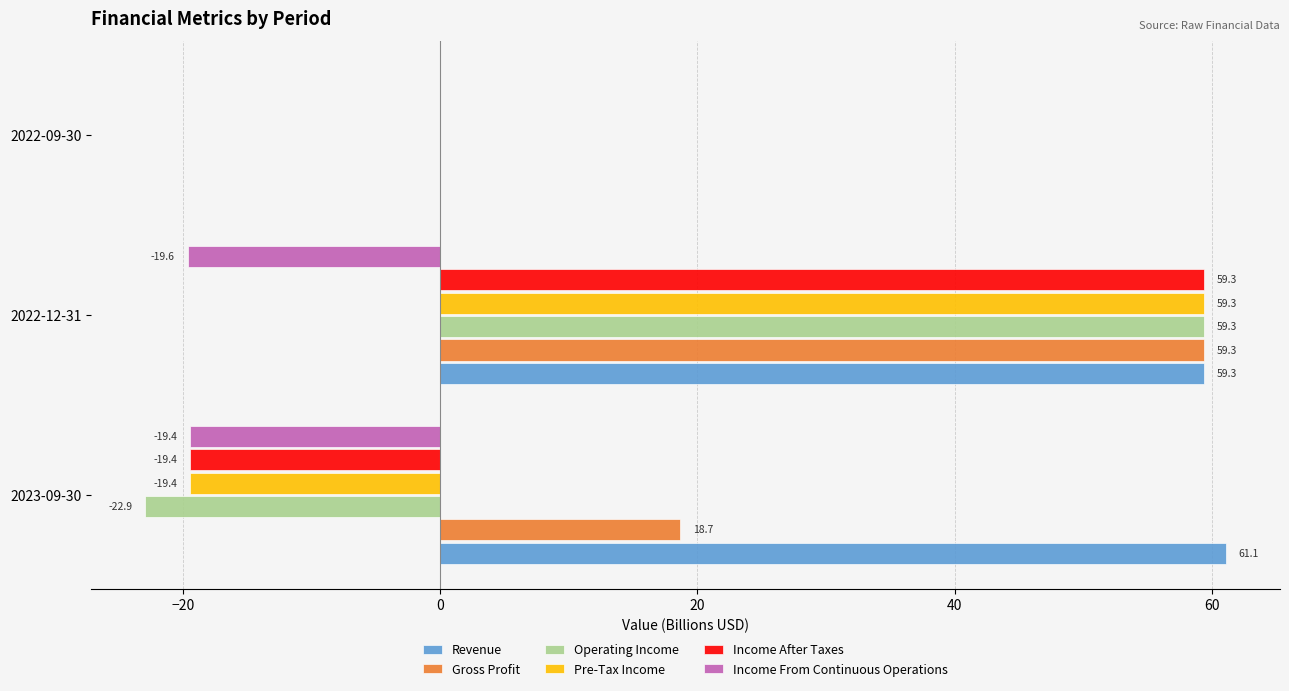

What is the sum of all Operating Income values?

36.4